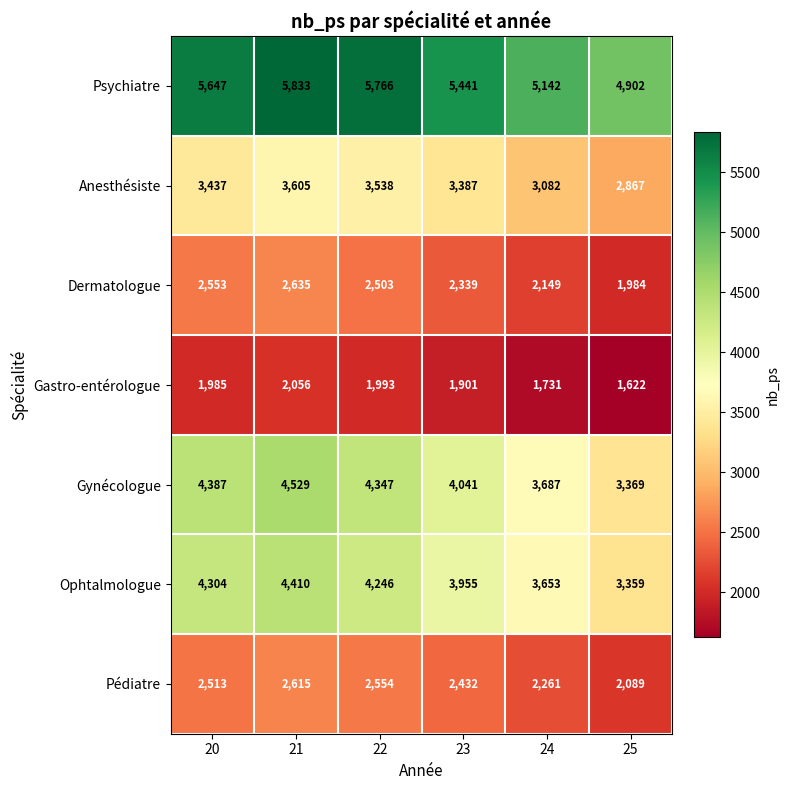

Which category has the highest value in the Dermatologue series?

21